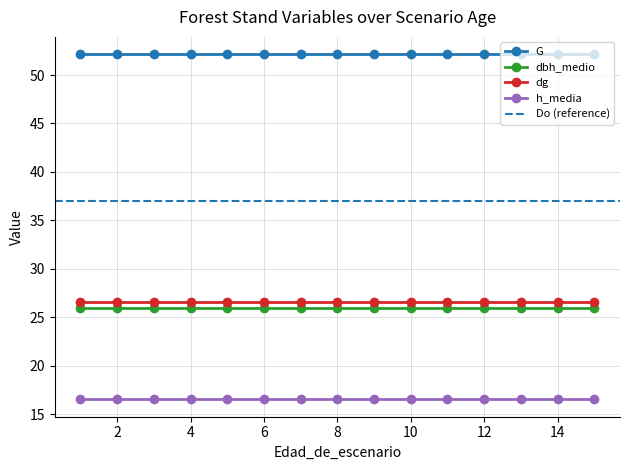

What is the spread (max minus min) of values at 8?

35.6